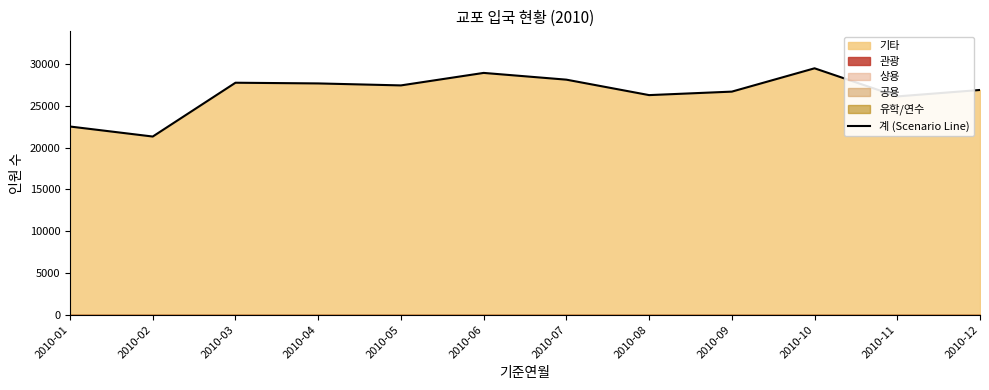

How many lines are shown in the chart?

1